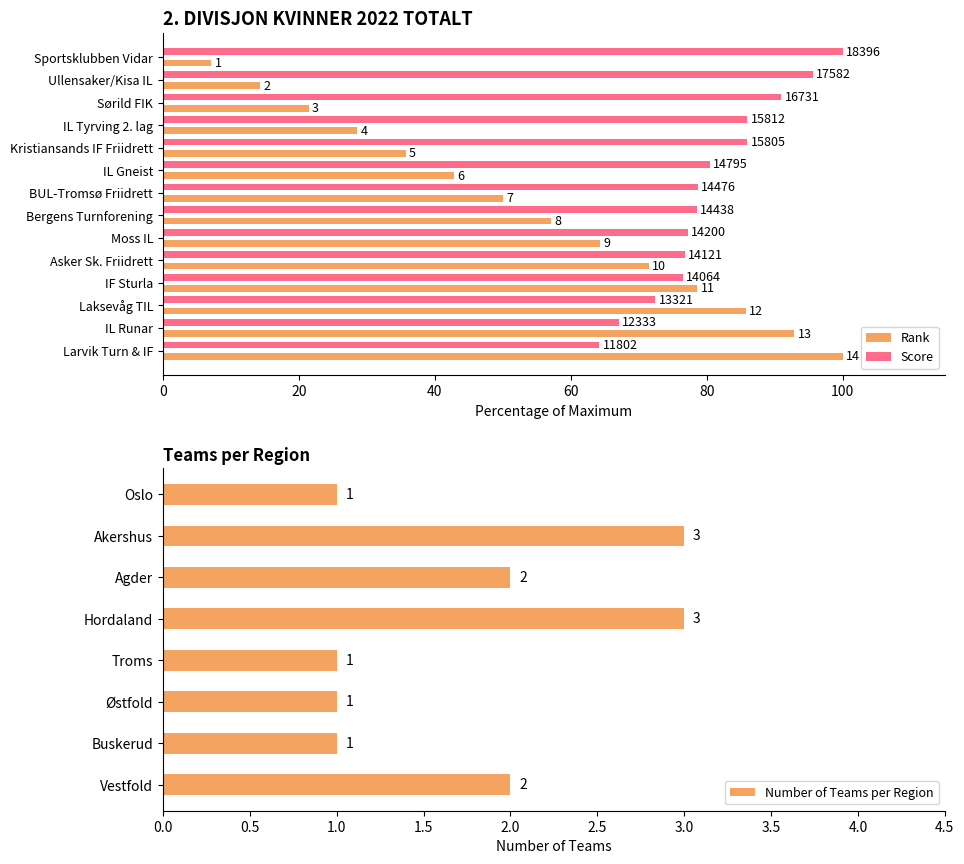

What is the difference between the values at Østfold and Vestfold?

1